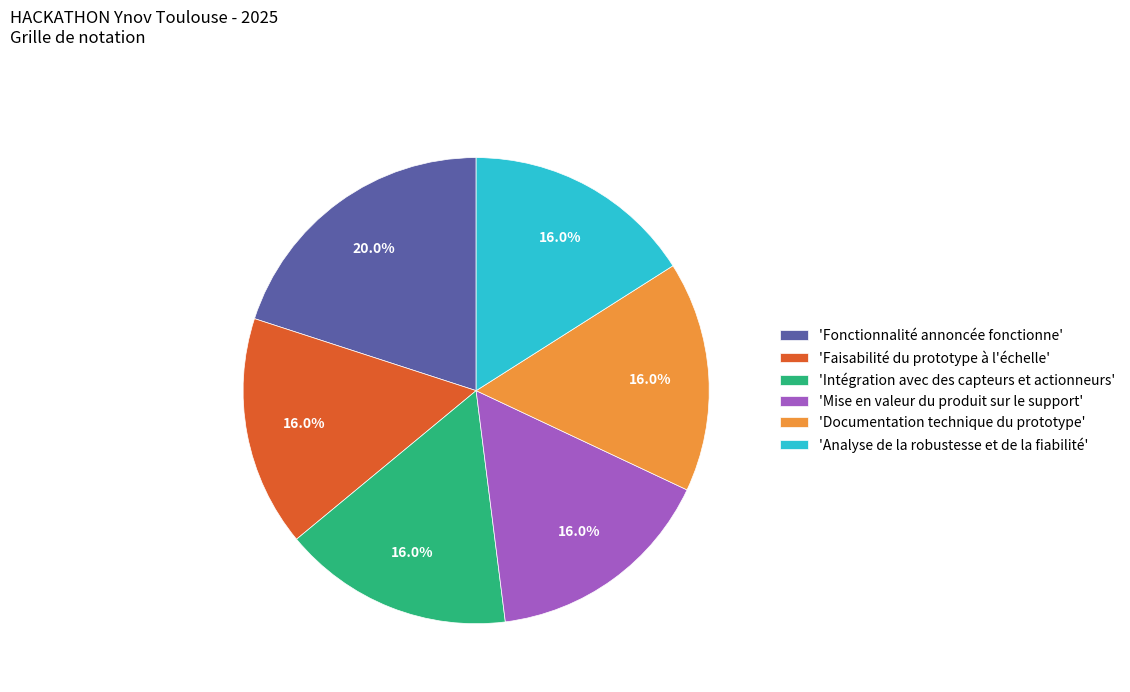

Which category has the biggest portion of the pie?

'Fonctionnalité annoncée fonctionne'